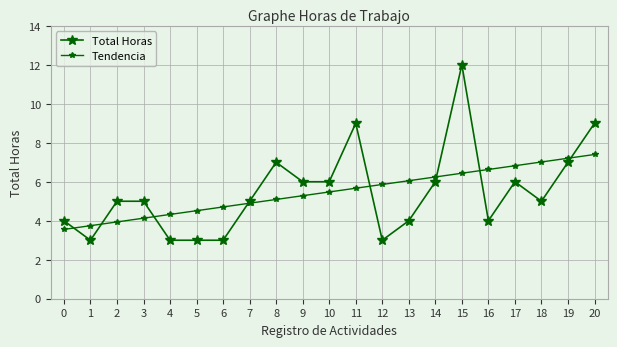

Is it true that Total Horas equals 4.0 at 13?

True